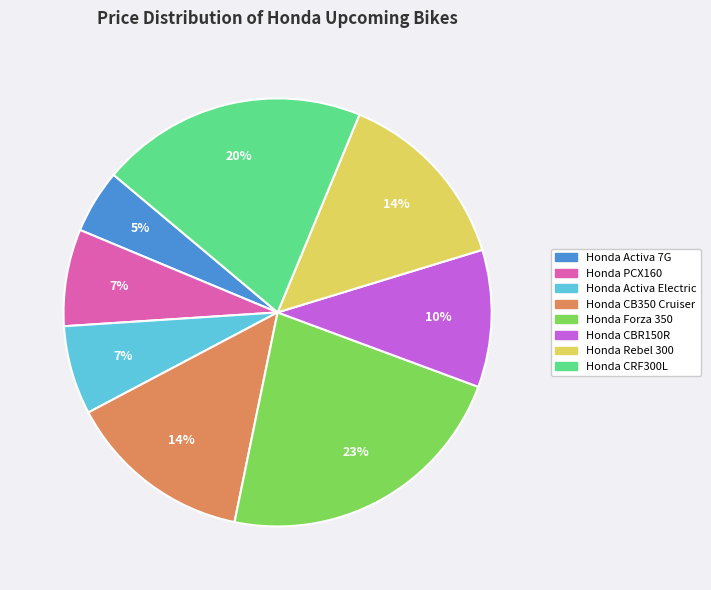

Do Honda CRF300L and Honda Activa 7G together represent more than half of the pie?

No